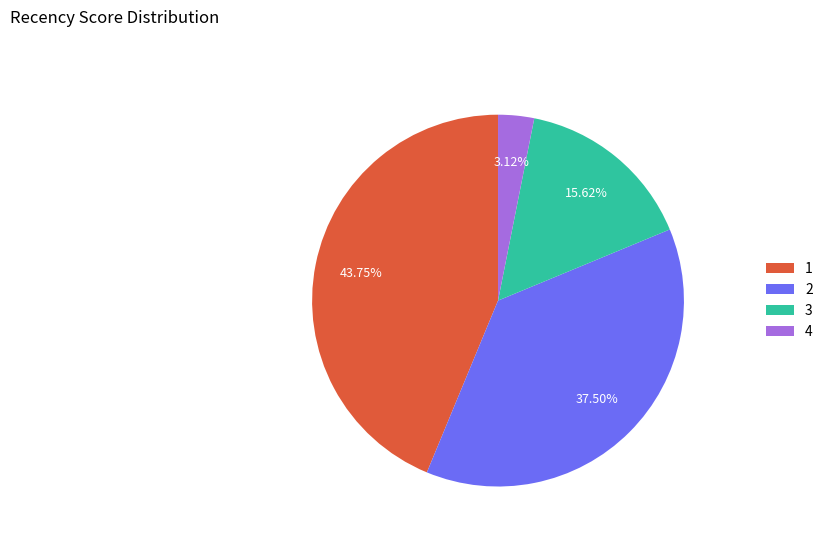

True or false: 3 accounts for 2% of the total.

False